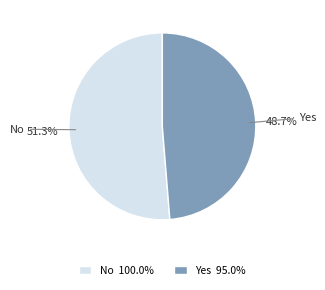

True or false: No accounts for 51% of the total.

True